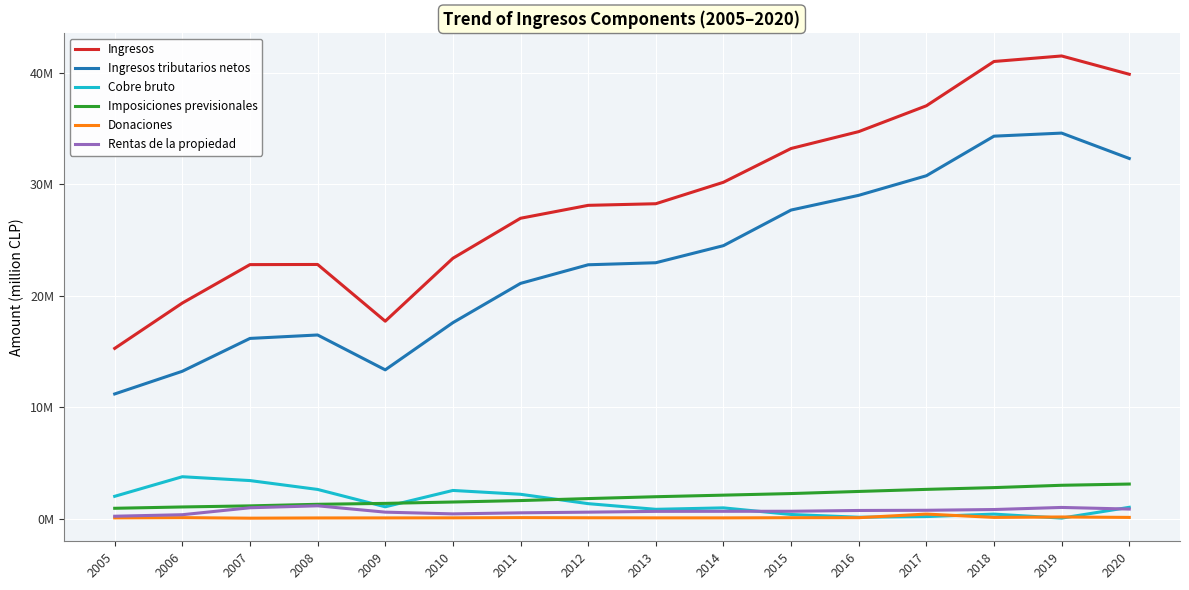

Reading left to right, transcribe all the data shown in this chart.

Ingresos: 2005=15270787	2006=19338152	2007=22784080	2008=22797147	2009=17709867	2010=23352438	2011=26941551	2012=28099941	2013=28244228	2014=30169190	2015=33198581	2016=34711401	2017=37027746	2018=41001105	2019=41496665	2020=39854770
Ingresos tributarios netos: 2005=11184791	2006=13220514	2007=16165759	2008=16473295	2009=13346556	2010=17577714	2011=21101202	2012=22770029	2013=22953042	2014=24485056	2015=27677816	2016=28998167	2017=30754067	2018=34304059	2019=34579222	2020=32302484
Cobre bruto: 2005=2004831	2006=3761807	2007=3416776	2008=2621523	2009=1064586	2010=2531368	2011=2187261	2012=1346693	2013=839499	2014=968996	2015=376482	2016=129432	2017=188636	2018=409337	2019=50354	2020=1019268
Imposiciones previsionales: 2005=931717	2006=1050395	2007=1148647	2008=1289225	2009=1371750	2010=1493987	2011=1623817	2012=1802469	2013=1968973	2014=2110088	2015=2252489	2016=2441419	2017=2627558	2018=2786173	2019=2994906	2020=3104866
Donaciones: 2005=72815	2006=92690	2007=44700	2008=64662	2009=68124	2010=73163	2011=93296	2012=78897	2013=71365	2014=69700	2015=85312	2016=87965	2017=411798	2018=115273	2019=152282	2020=113795
Rentas de la propiedad: 2005=220340	2006=354707	2007=978917	2008=1153803	2009=585024	2010=430341	2011=524483	2012=584581	2013=655052	2014=660057	2015=665111	2016=735279	2017=753162	2018=820749	2019=1007137	2020=862363